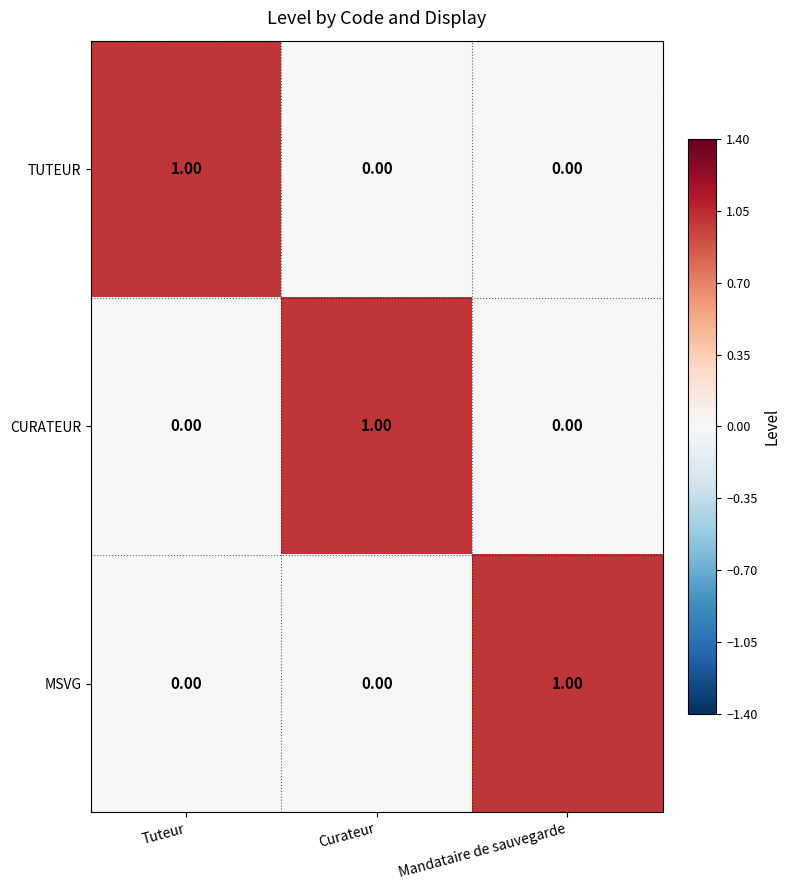

How many values in TUTEUR are above zero?

1